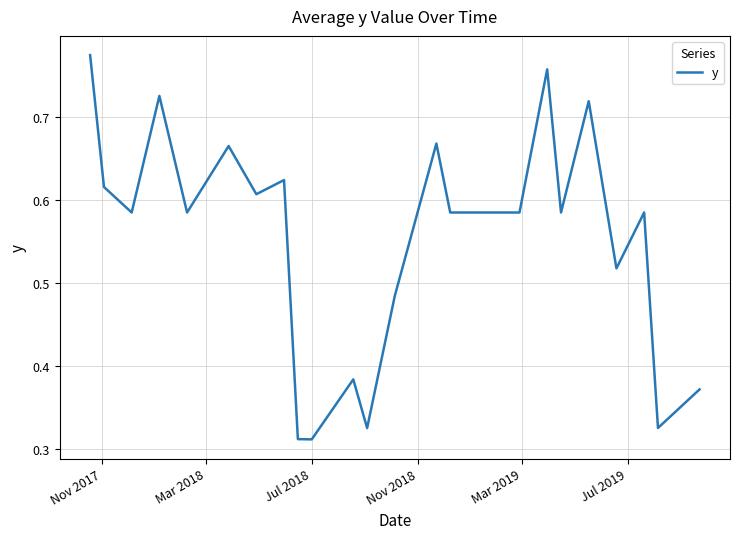

How many lines are shown in the chart?

1